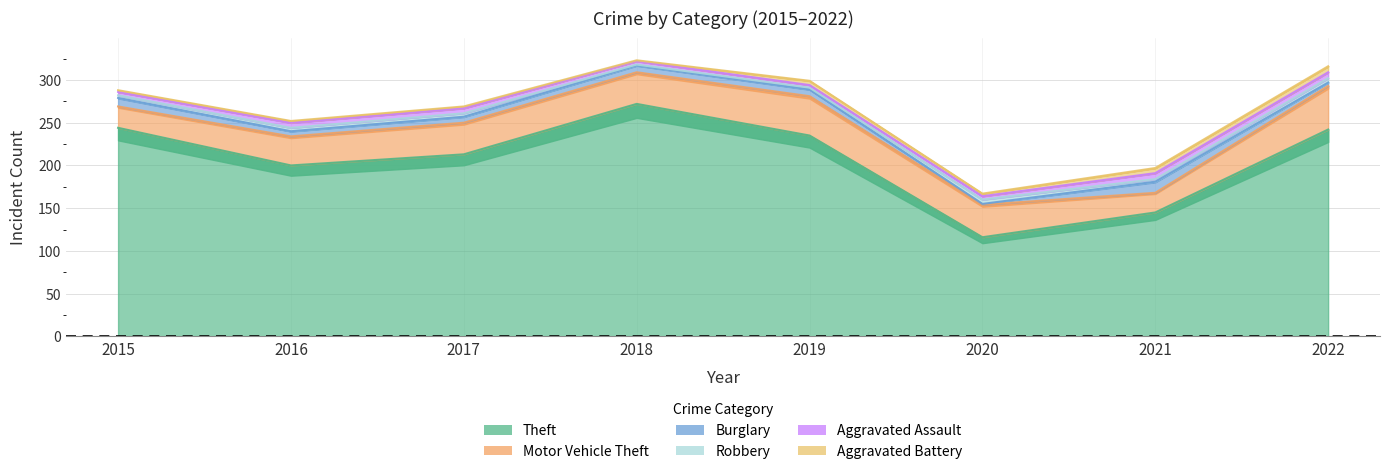

Read the Robbery value at 2020.

5